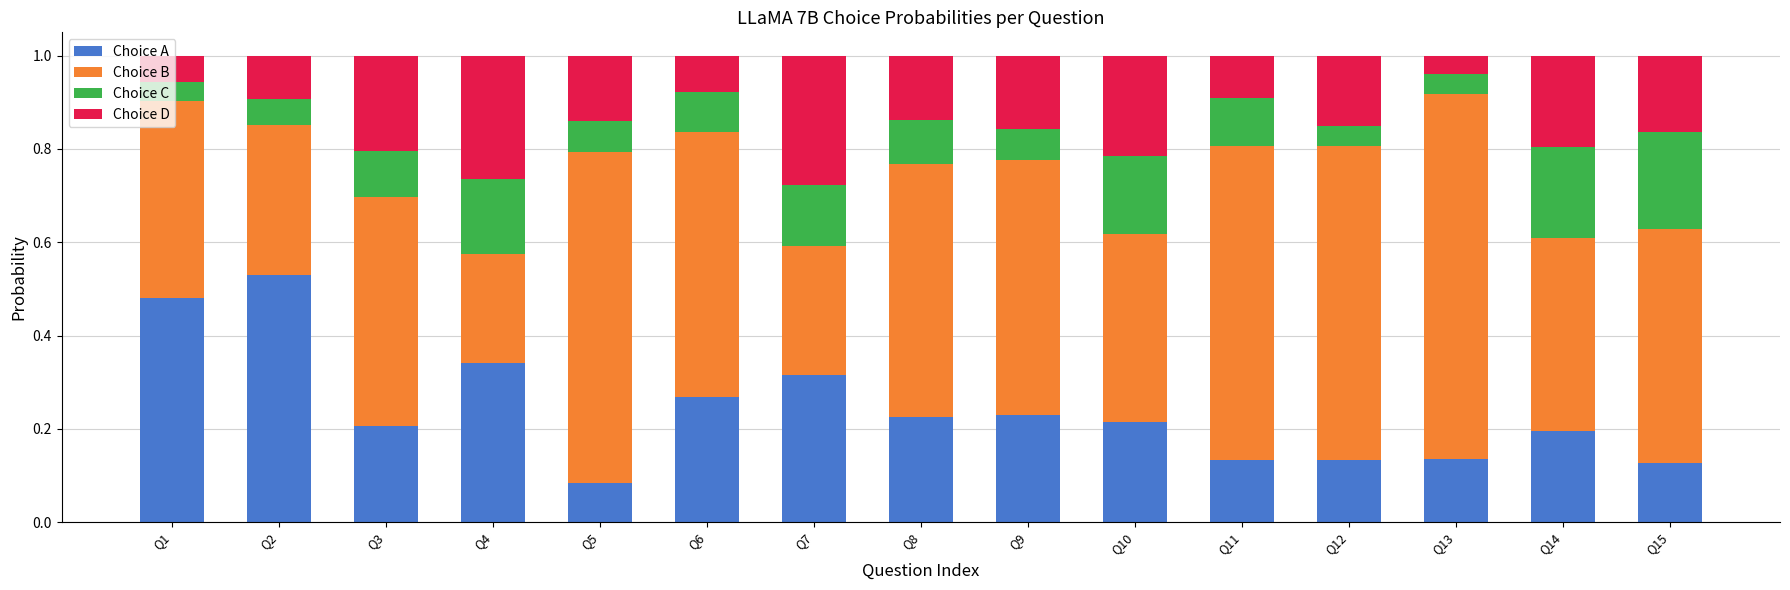

At which label does Choice A reach its peak?

Q2